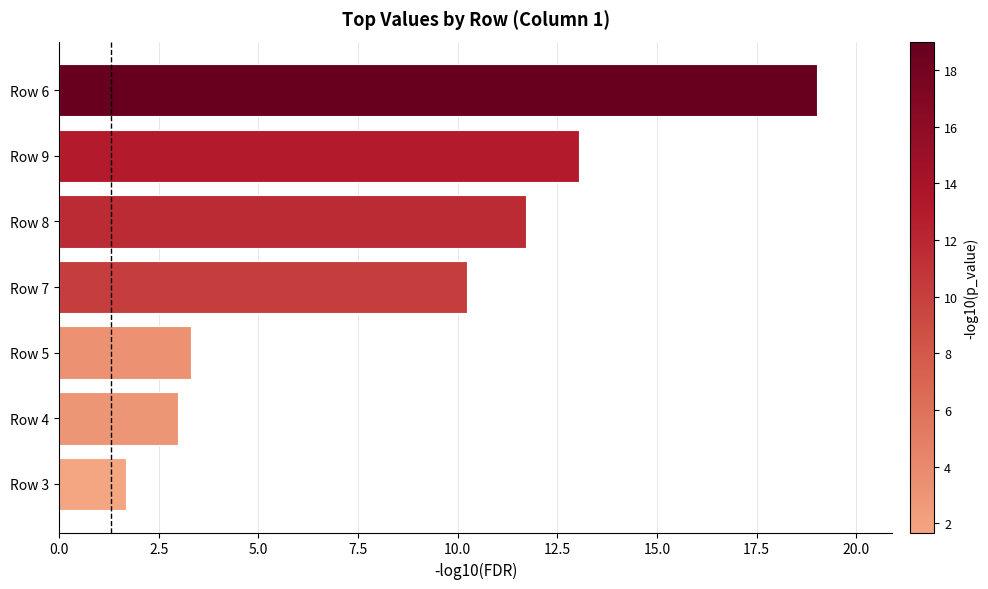

What is the minimum value shown in the chart?

1.7